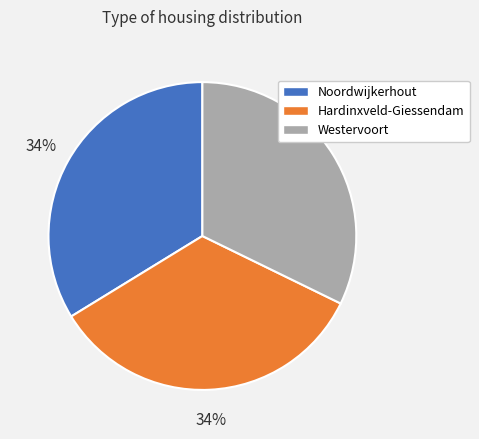

Is it true that Westervoort is 32% of the pie?

True